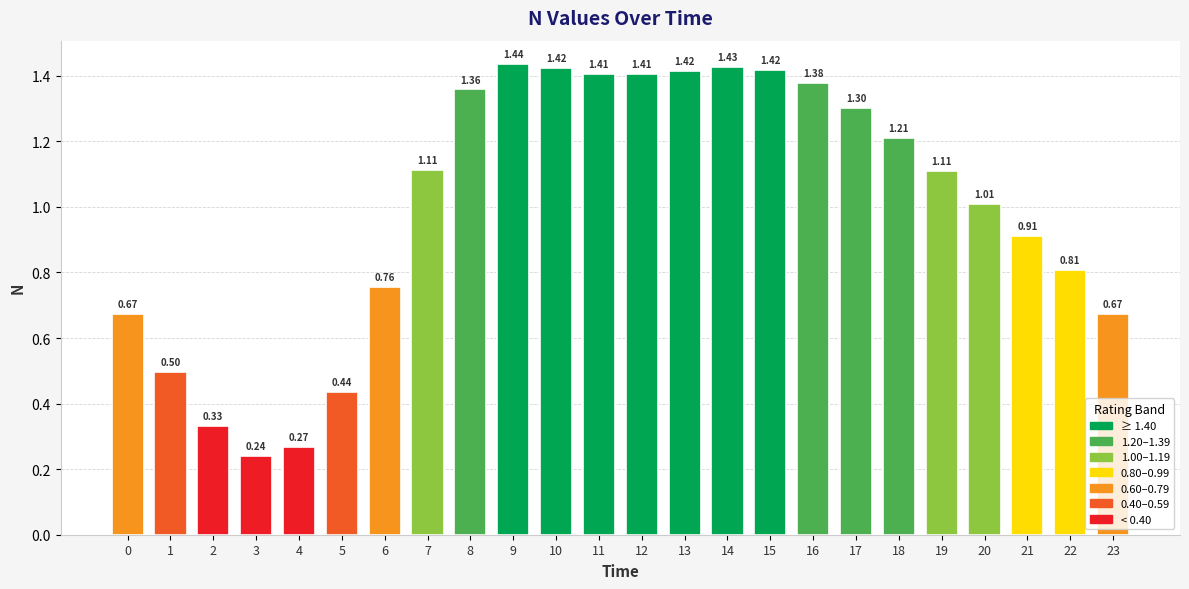

Which has a higher value, 7 or 21?

7